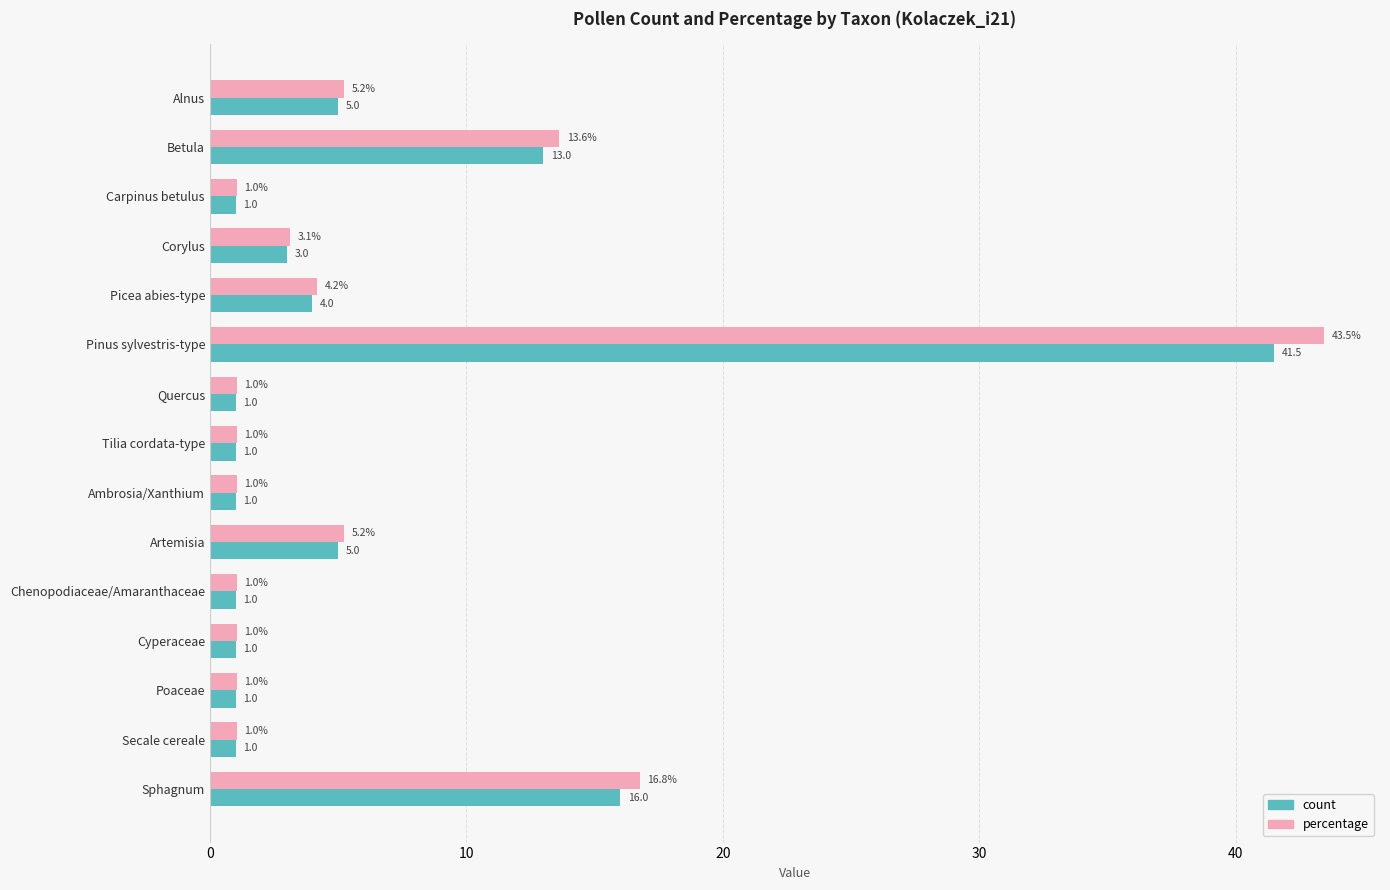

Which series has the largest total across all categories?

percentage